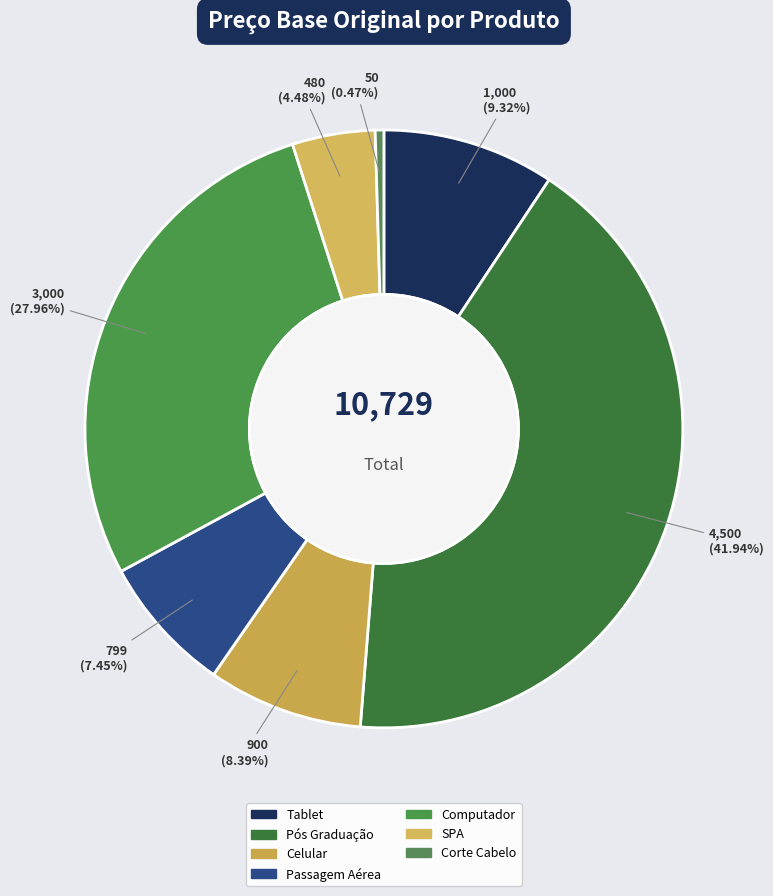

To the nearest percent, what is the combined percentage of SPA and Pós Graduação?

46%